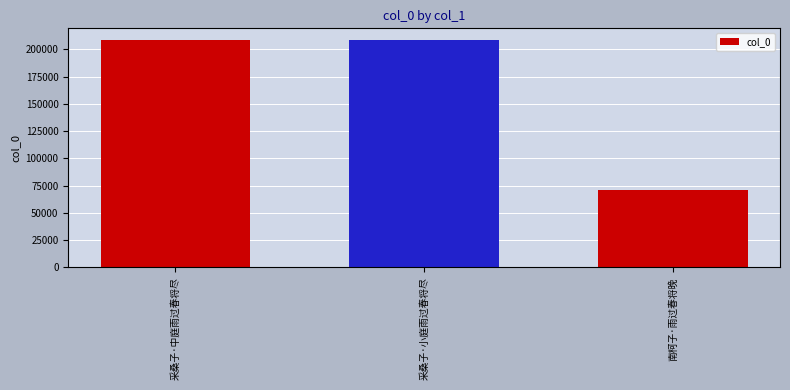

What is the average value?

162880